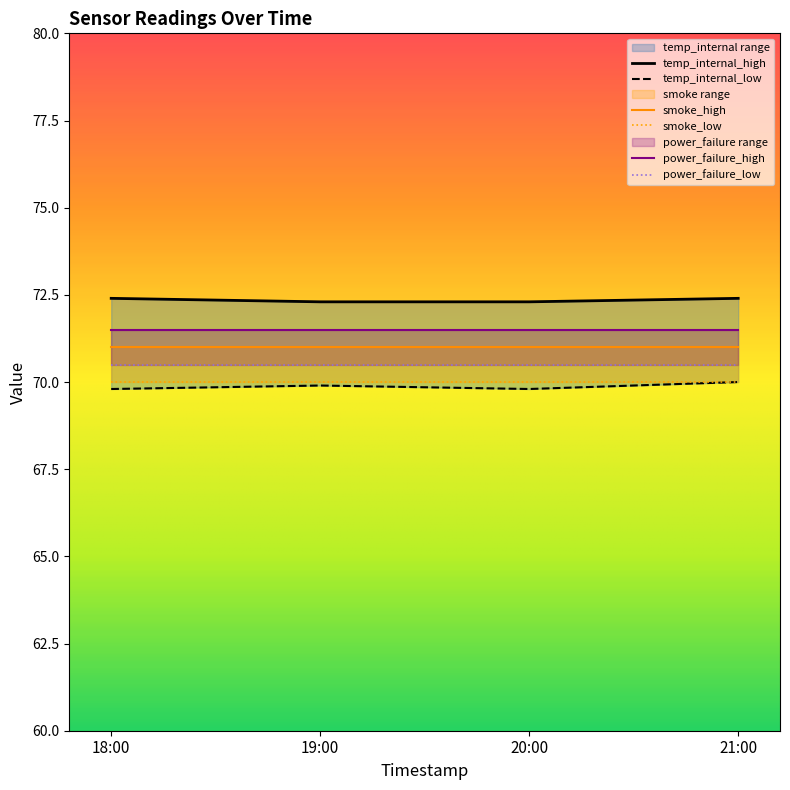

At which label is power_failure_high closest to 1?

18:00